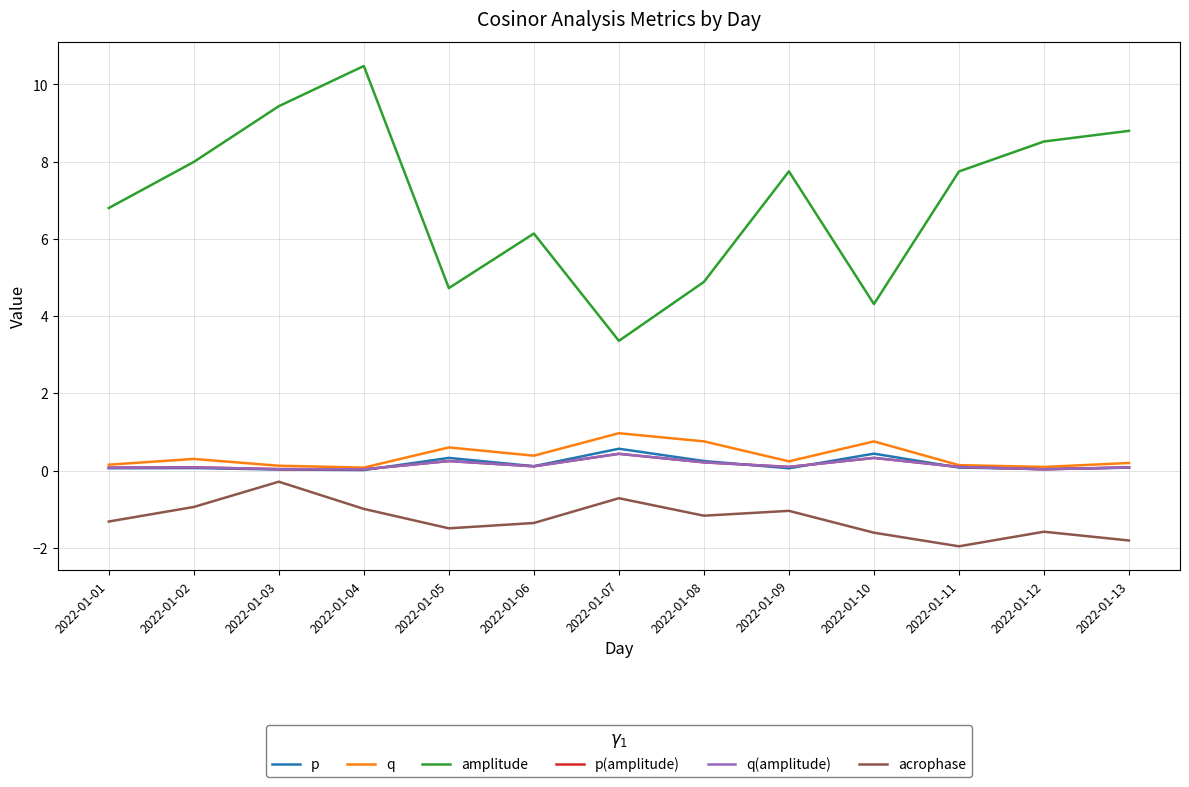

True or false: p has more than 2 interior local peaks.

True